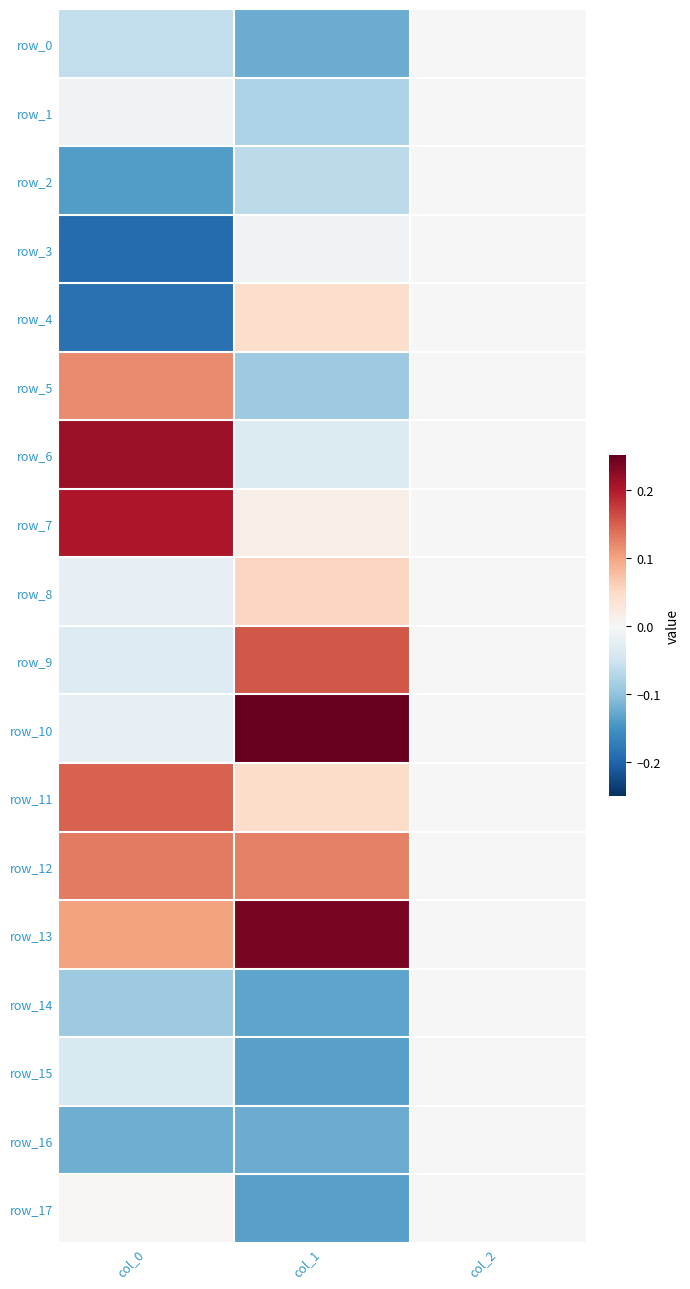

Reading right to left, extract all data points from this chart.

row_0: col_2=0.0	col_1=-0.1	col_0=-0.1
row_1: col_2=0.0	col_1=-0.1	col_0=-0.0
row_2: col_2=0.0	col_1=-0.1	col_0=-0.1
row_3: col_2=0.0	col_1=-0.0	col_0=-0.2
row_4: col_2=0.0	col_1=0.0	col_0=-0.2
row_5: col_2=0.0	col_1=-0.1	col_0=0.1
row_6: col_2=0.0	col_1=-0.0	col_0=0.2
row_7: col_2=0.0	col_1=0.0	col_0=0.2
row_8: col_2=0.0	col_1=0.1	col_0=-0.0
row_9: col_2=0.0	col_1=0.2	col_0=-0.0
row_10: col_2=0.0	col_1=0.2	col_0=-0.0
row_11: col_2=0.0	col_1=0.0	col_0=0.1
row_12: col_2=0.0	col_1=0.1	col_0=0.1
row_13: col_2=0.0	col_1=0.2	col_0=0.1
row_14: col_2=0.0	col_1=-0.1	col_0=-0.1
row_15: col_2=0.0	col_1=-0.1	col_0=-0.0
row_16: col_2=0.0	col_1=-0.1	col_0=-0.1
row_17: col_2=0.0	col_1=-0.1	col_0=0.0